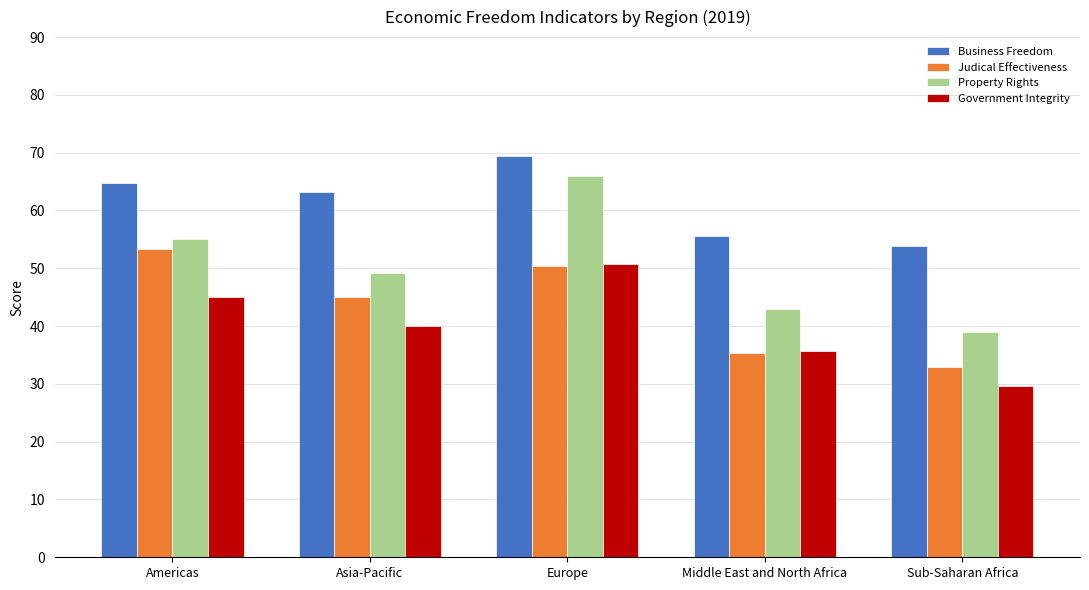

Is the value of Business Freedom at Asia-Pacific greater than the value of Judical Effectiveness at Americas?

Yes